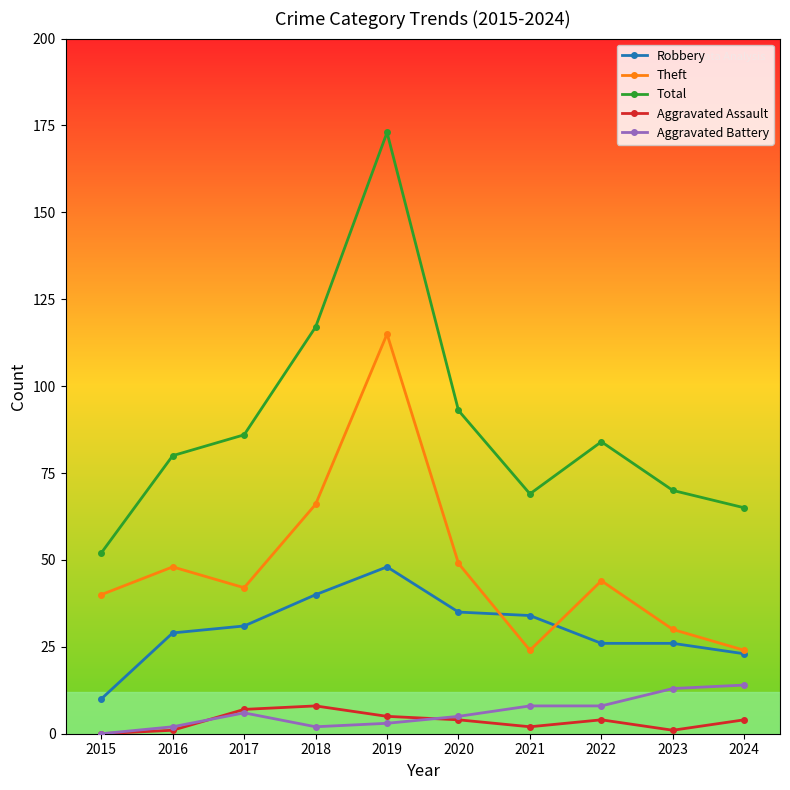

True or false: Robbery has a value of 26 at 2023.

True